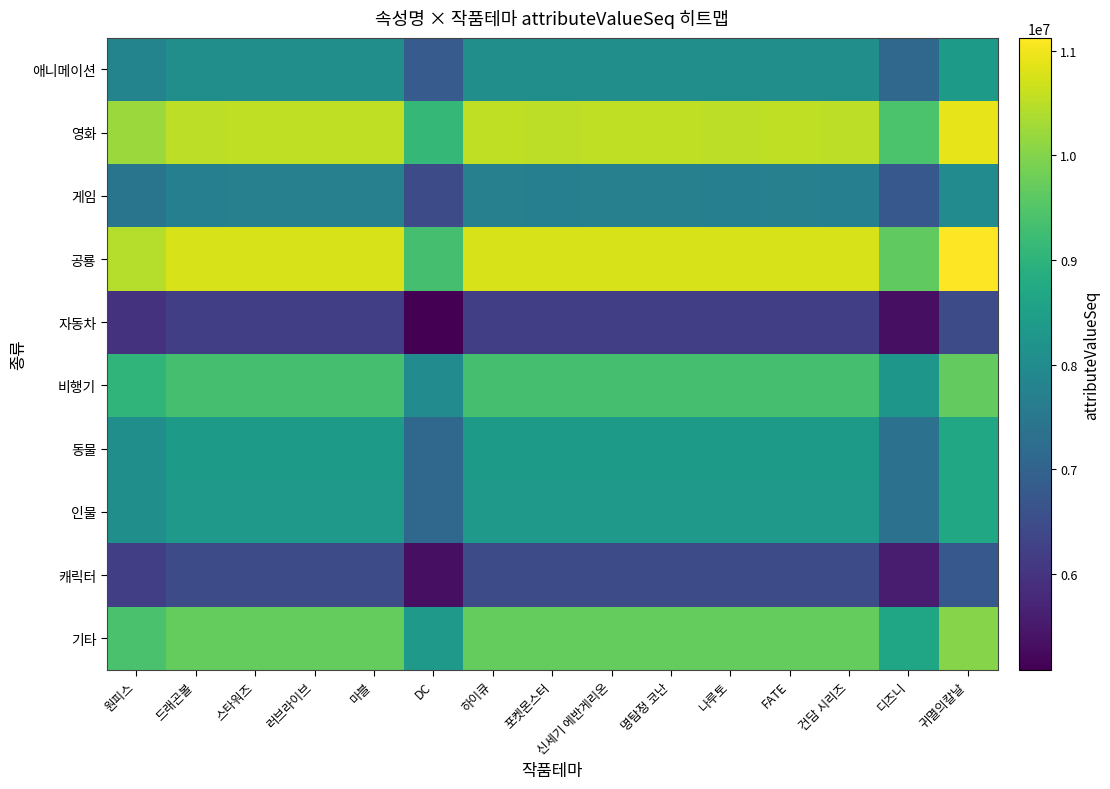

Which has a higher value, 귀멸의칼날 or 신세기 에반게리온?

귀멸의칼날